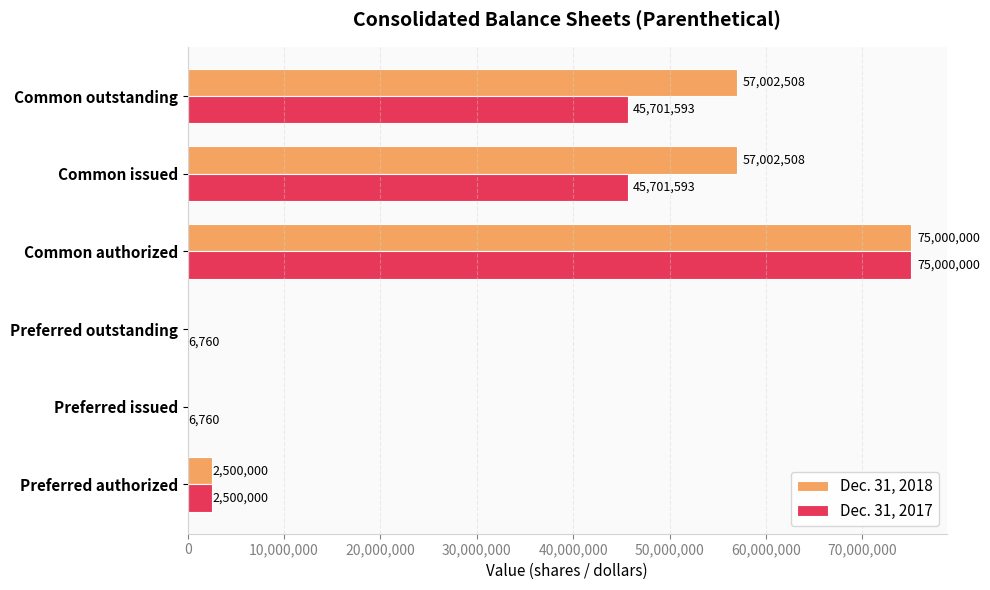

What value does the Dec. 31, 2017 series have at Common outstanding, to the nearest 50?

45701600